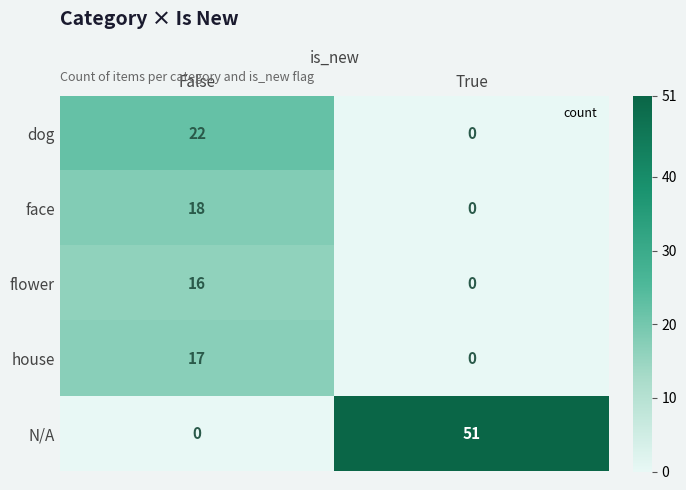

What is the total value across all series at True?

51